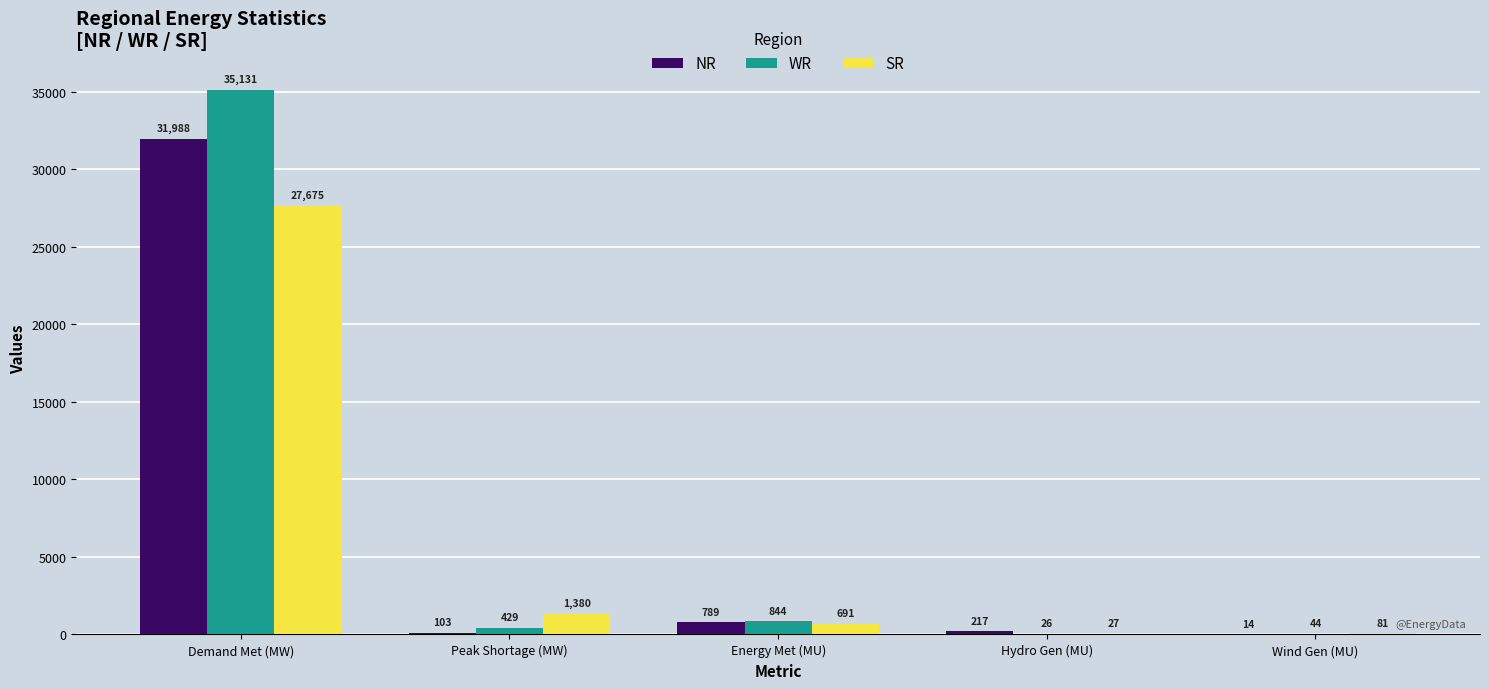

What is the sum of all NR values?

33111